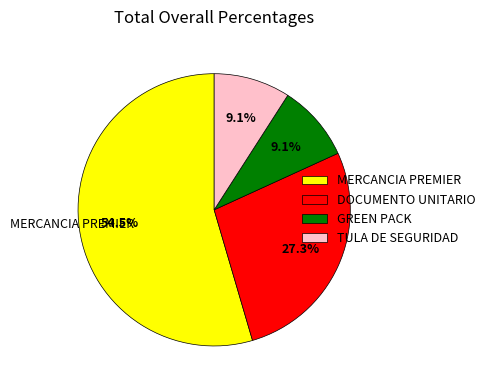

Combined, what portion of the pie is GREEN PACK and DOCUMENTO UNITARIO?

36.4%